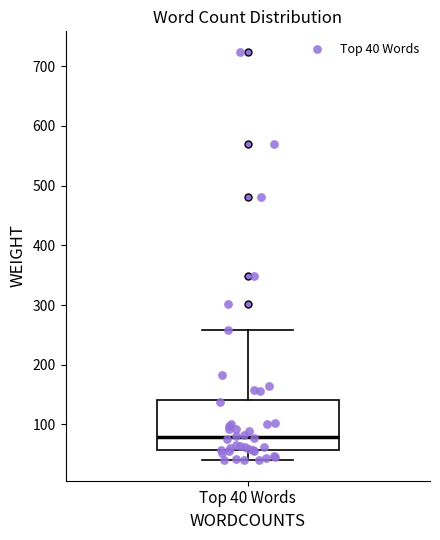

Read this box plot against the y-axis: the position of the median line, the range covered by the box, and the ends of both whiskers. The values are not printed on the chart, so give them approximately, as read against the axis.

median 80, box 60 to 140, whiskers 40 to 260